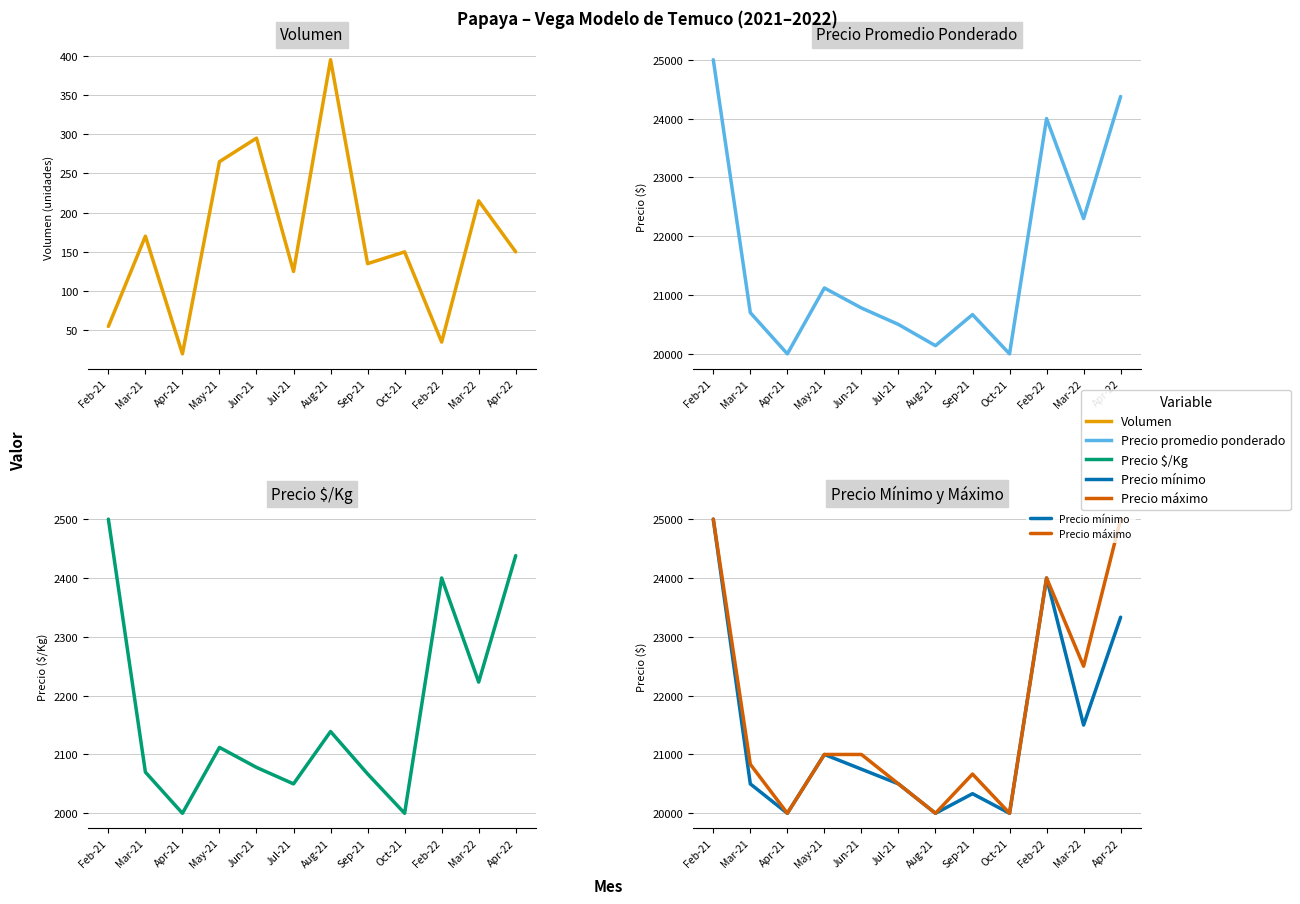

Between Jul-21 and Apr-22, which is larger?

Apr-22